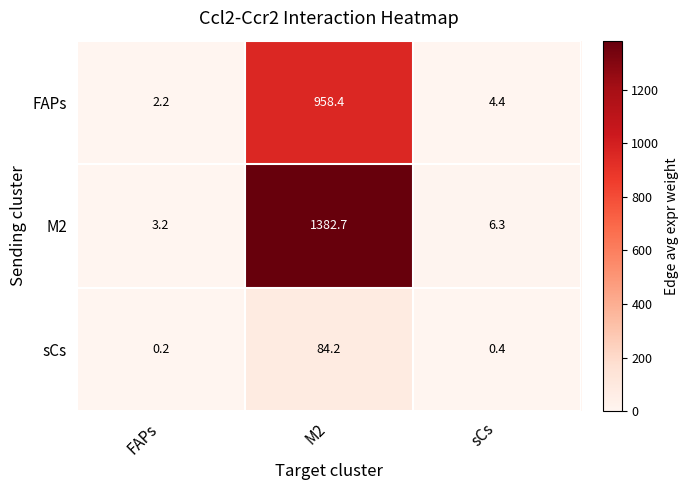

What is the difference between the FAPs values at sCs and M2?

954.0